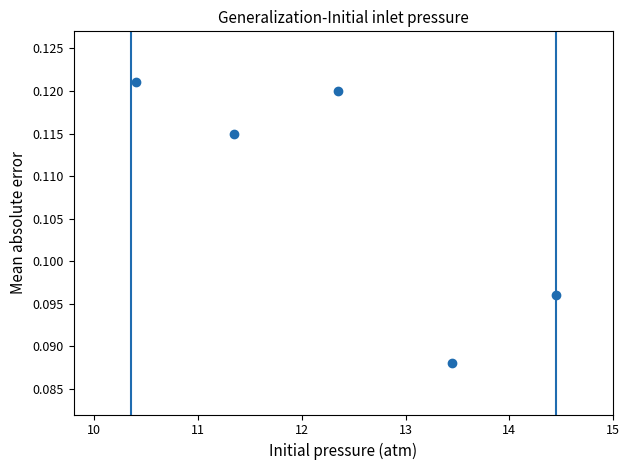

What is the range of X values (max minus min)?

4.0